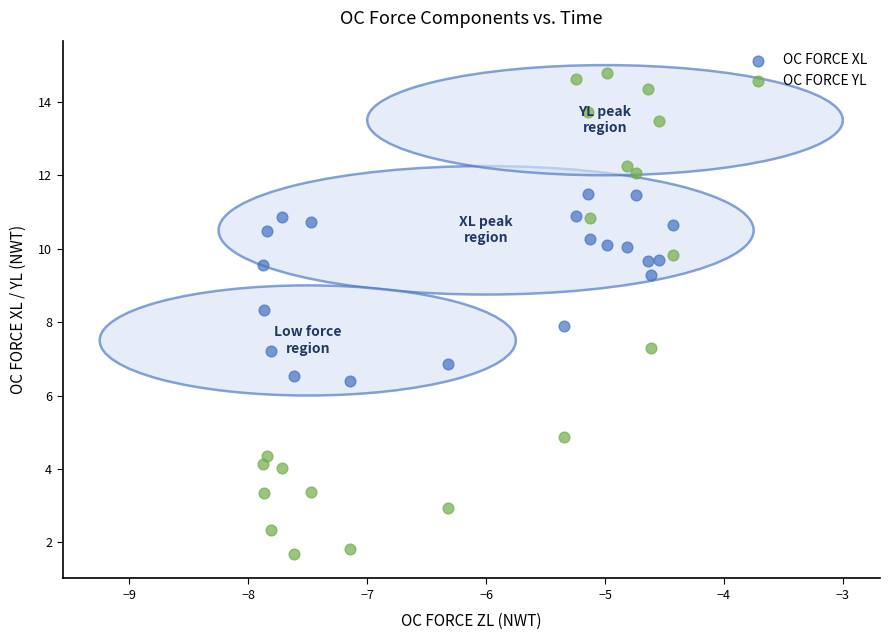

What are all the series names shown in the legend?

OC FORCE XL, OC FORCE YL